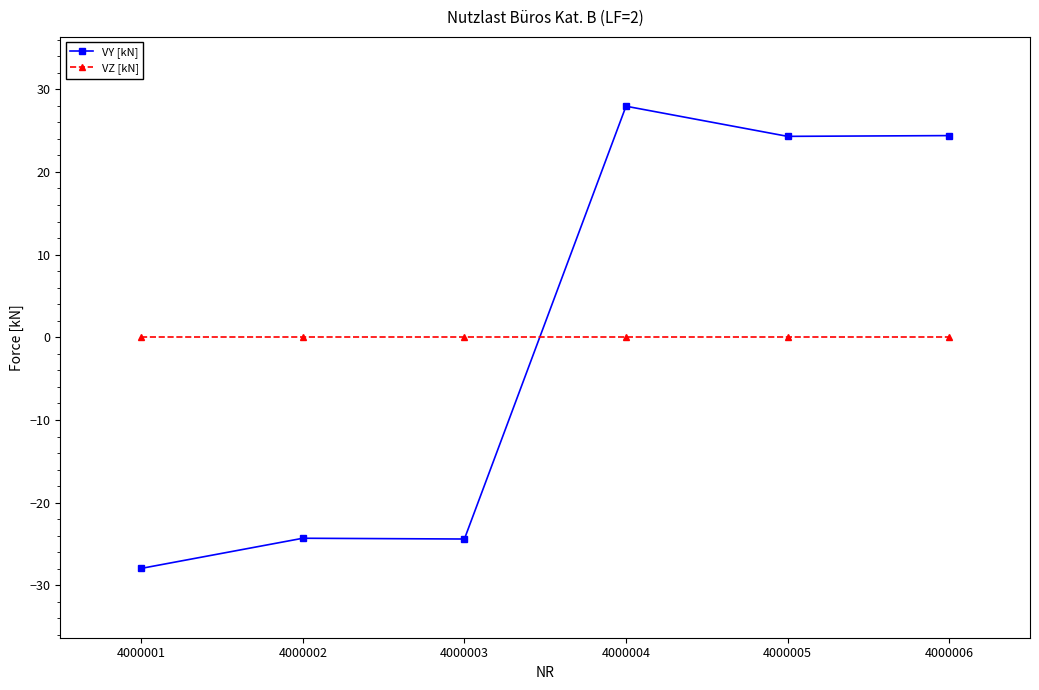

Between which two adjacent categories do VZ [kN] and VY [kN] first intersect?

4000003 and 4000004